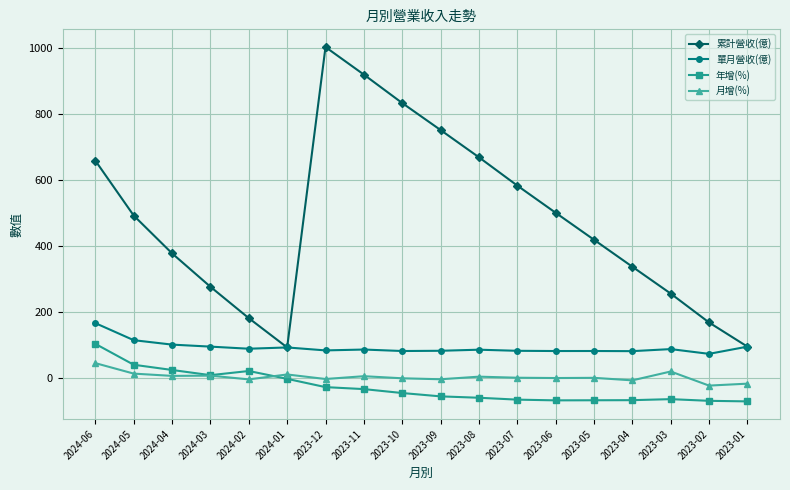

What is the smallest value displayed?

-70.8